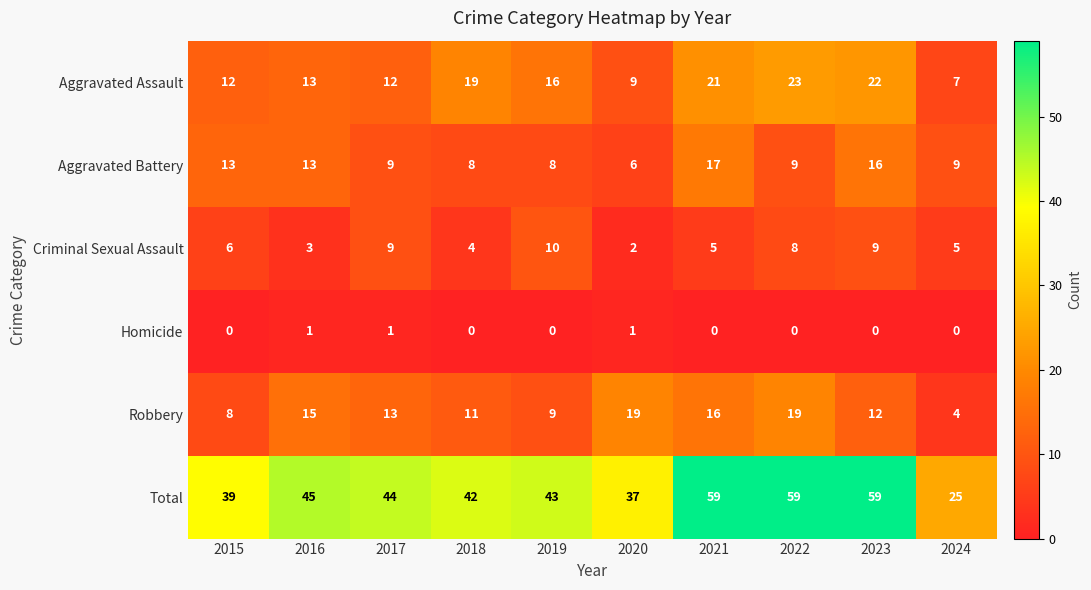

How many values in the Aggravated Assault series are below 16?

5